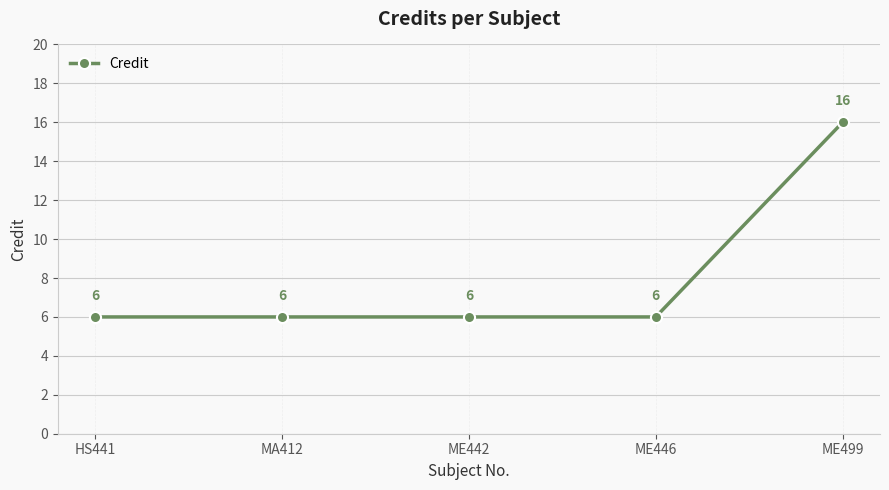

What is the difference between the maximum and second lowest values?

10